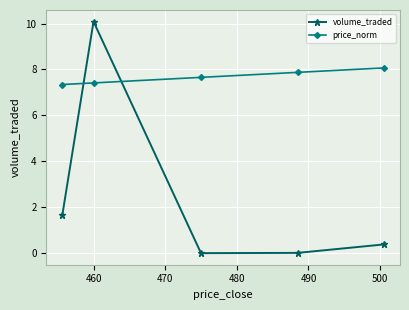

Rank the series by their maximum value, from lowest to highest.

price_norm, volume_traded